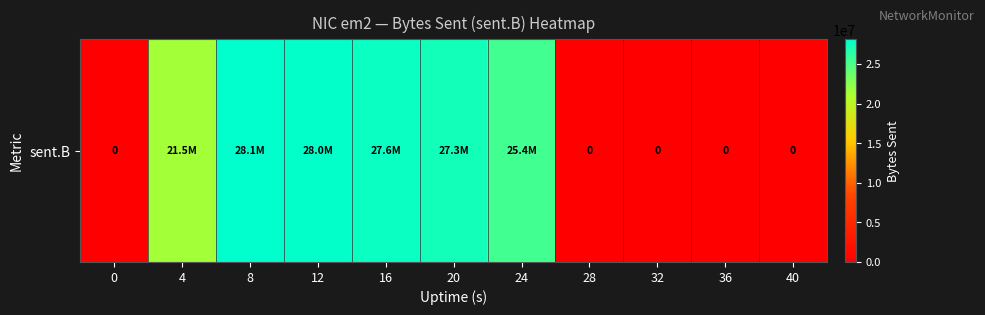

How many values exceed 21515346?

5